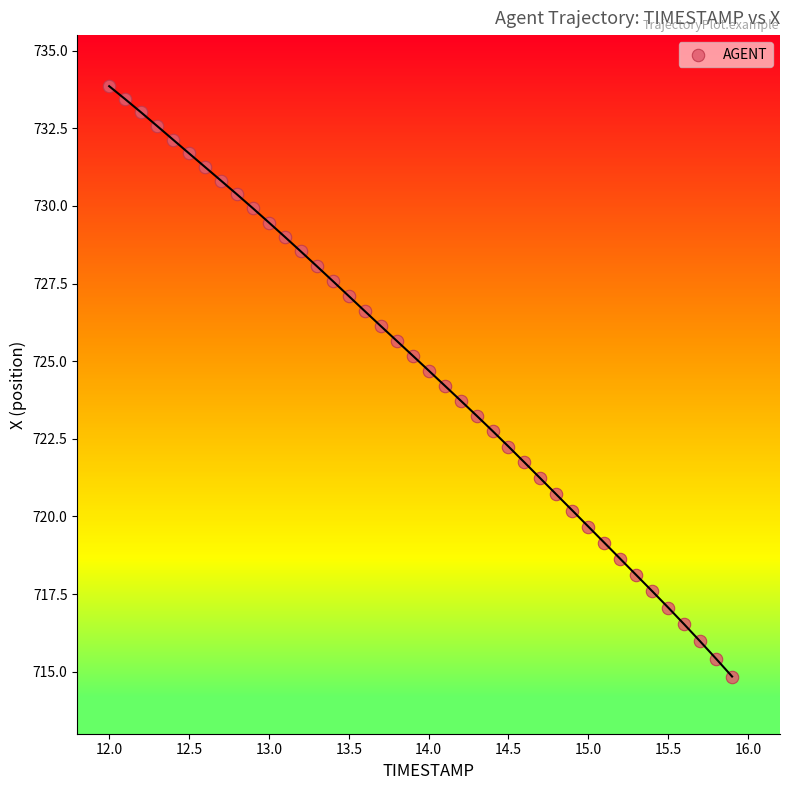

What is the range of Y values (max minus min)?

19.0